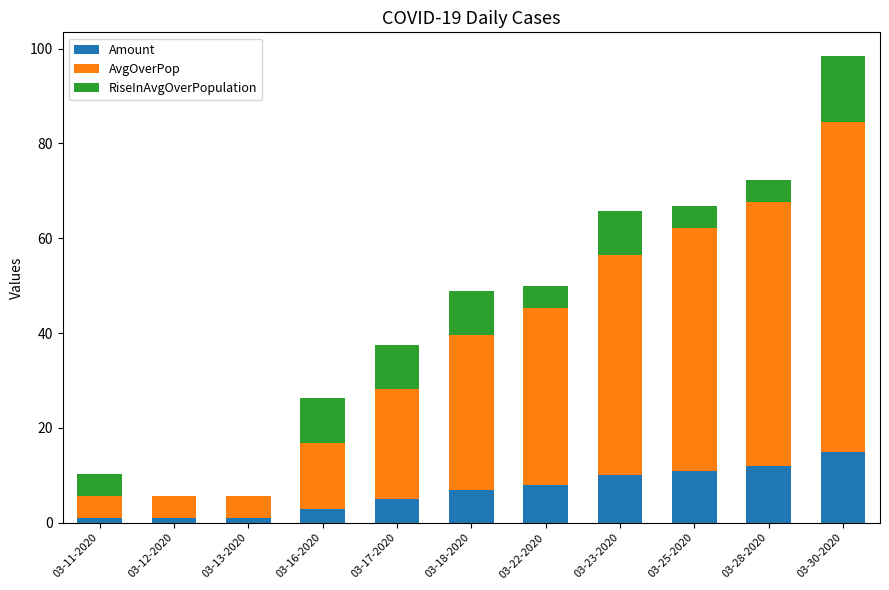

Which category has the highest value in the Amount series?

03-30-2020